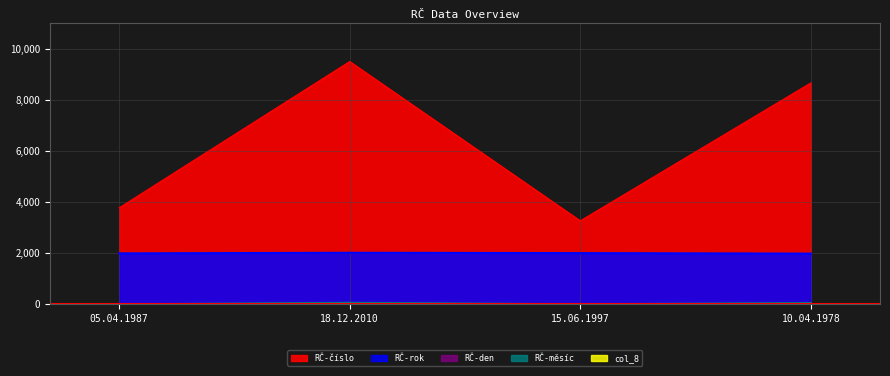

What is the value of the col_8 point at the 1st from the left?

7